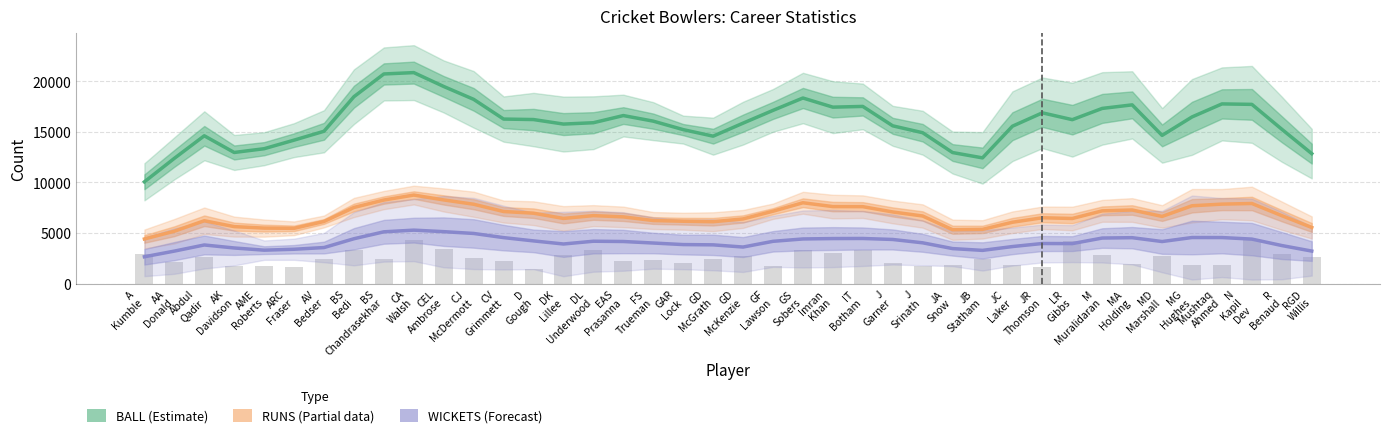

How many series are shown in this chart?

3